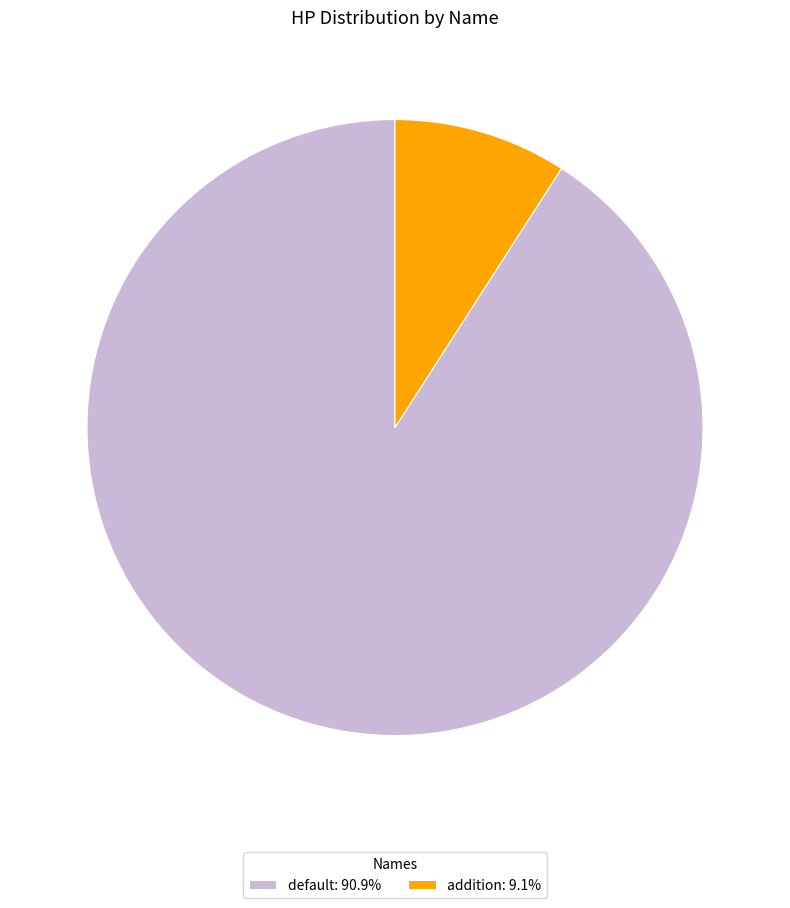

Combined, do default: 90.9% and addition: 9.1% account for over 50%?

Yes